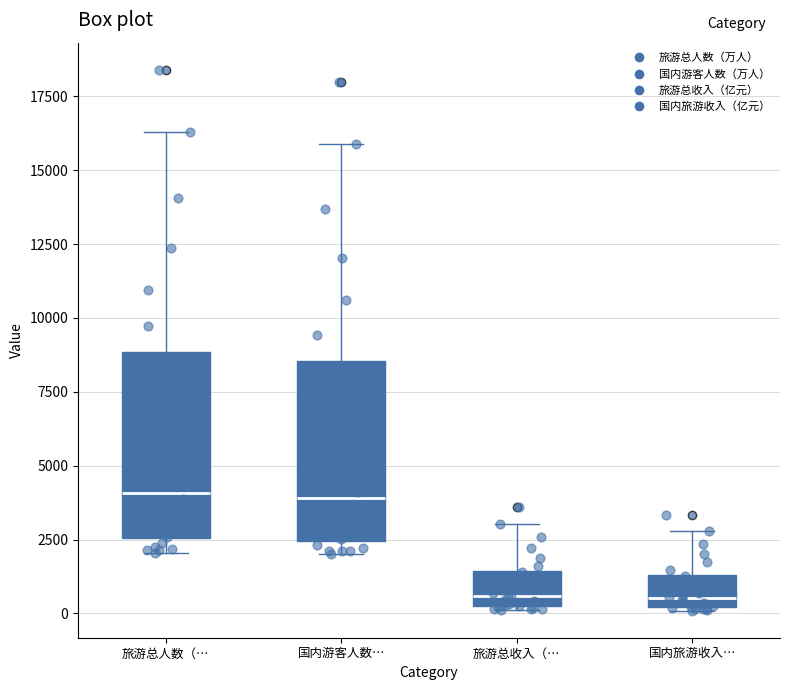

Reading left to right, read every box against the y-axis: the position of its median line, the range the box covers, and the ends of its whiskers. The values are not printed on the chart, so give them approximately, as read against the axis.

旅游总人数（…: median 4000, box 2500 to 9000, whiskers 2000 to 16500
国内游客人数…: median 4000, box 2500 to 8500, whiskers 2000 to 16000
旅游总收入（…: median 500, box 0 to 1500, whiskers 0 to 3000
国内旅游收入…: median 500, box 0 to 1500, whiskers 0 to 3000